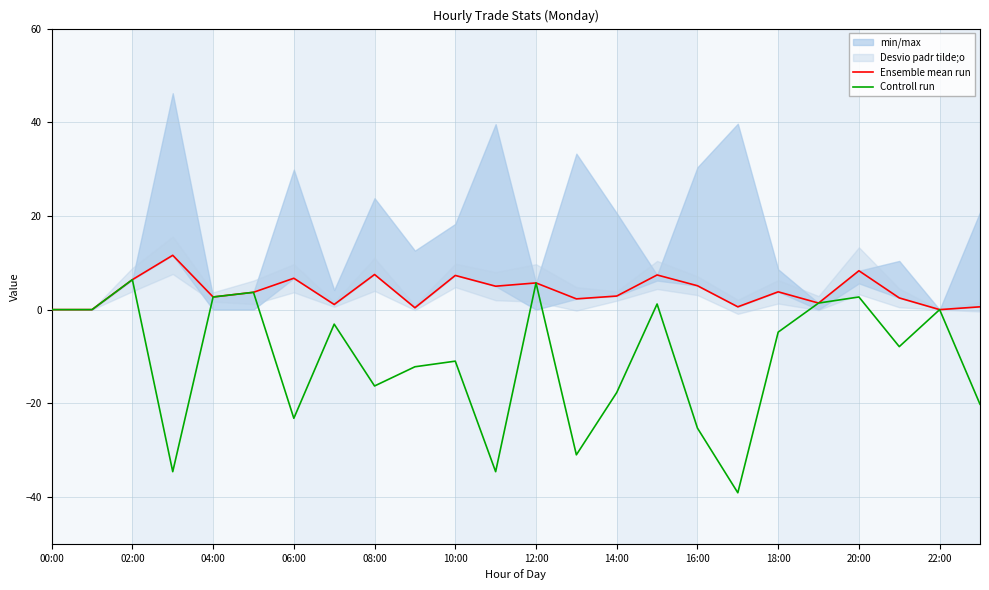

The Controll run series shows -11.0 at 10:00. True or false?

True